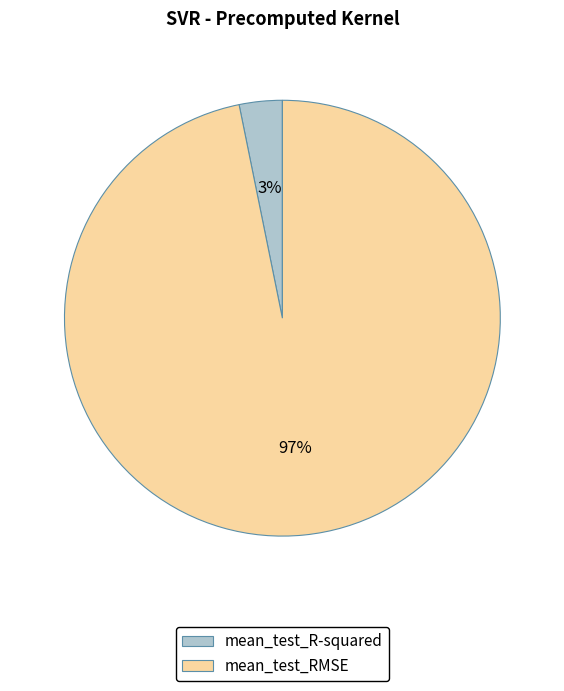

Is it true that mean_test_R-squared is 3% of the pie?

True